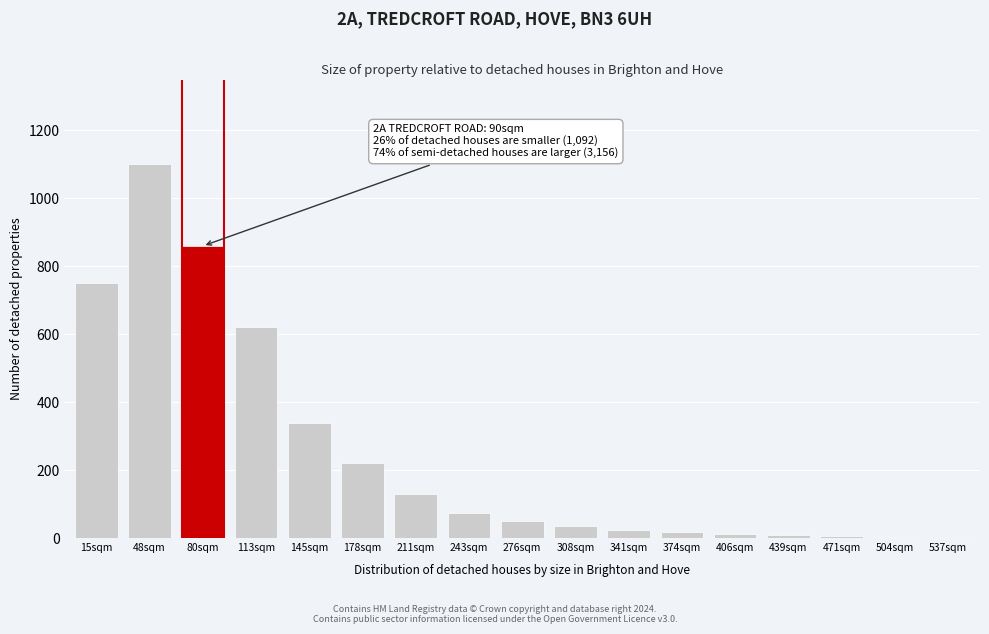

Approximately how many times larger is the value at 80sqm compared to 113sqm?

1.4